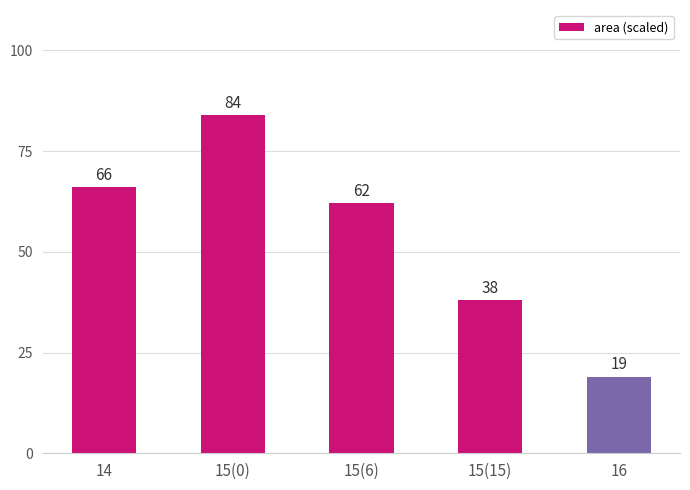

Reading right to left, transcribe all the data shown in this chart.

16=19	15(15)=38	15(6)=62	15(0)=84	14=66